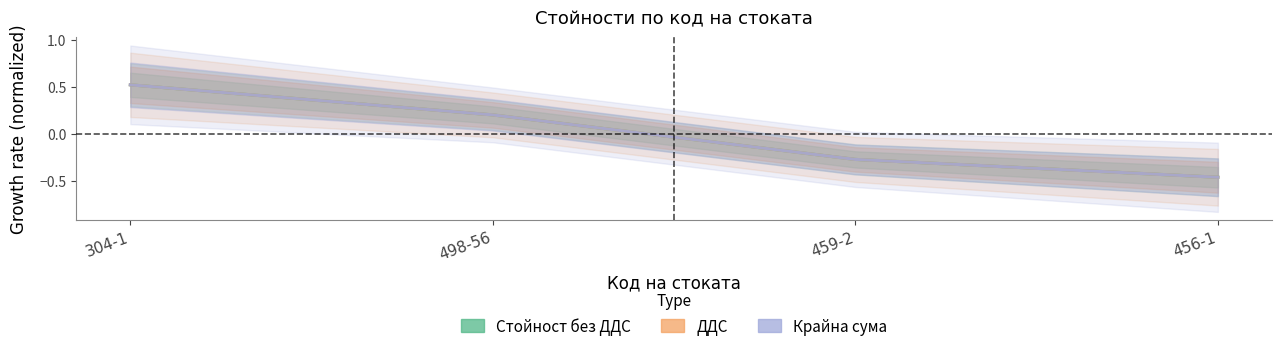

Read the Стойност без ДДС value at 459-2.

-0.3